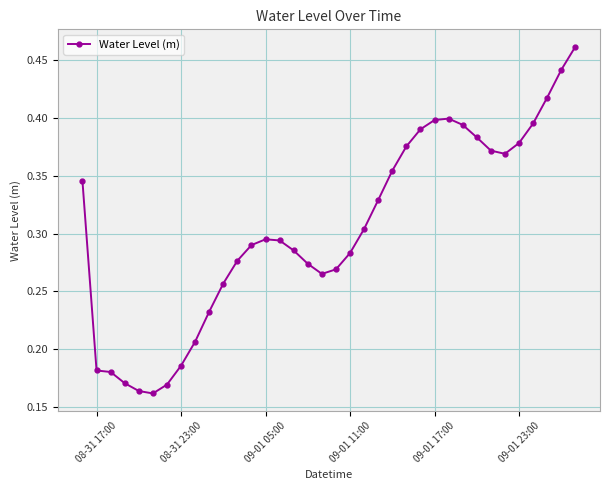

How many values are between 0 and 1?

36